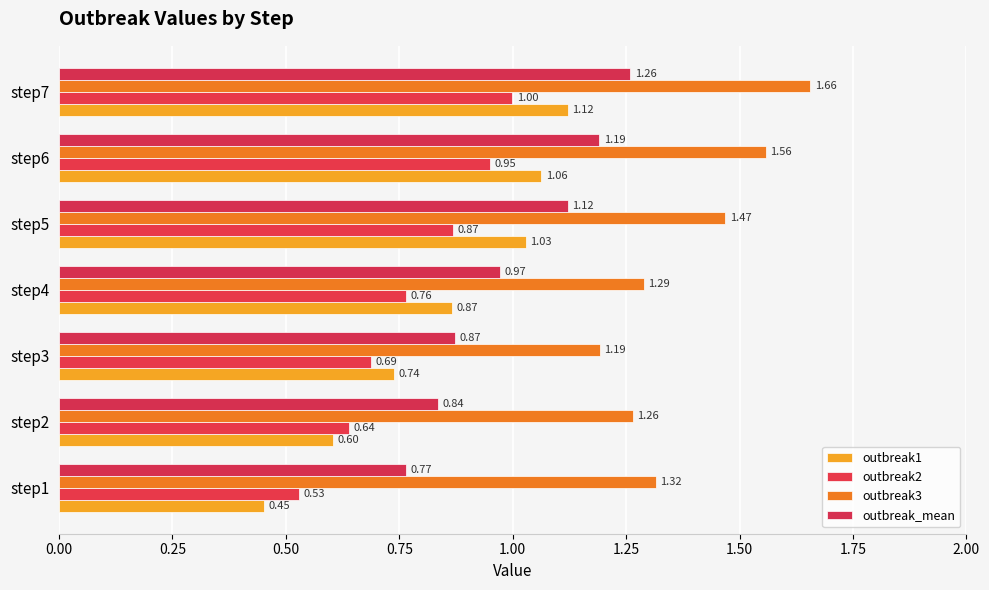

How many data points does each series have?

7